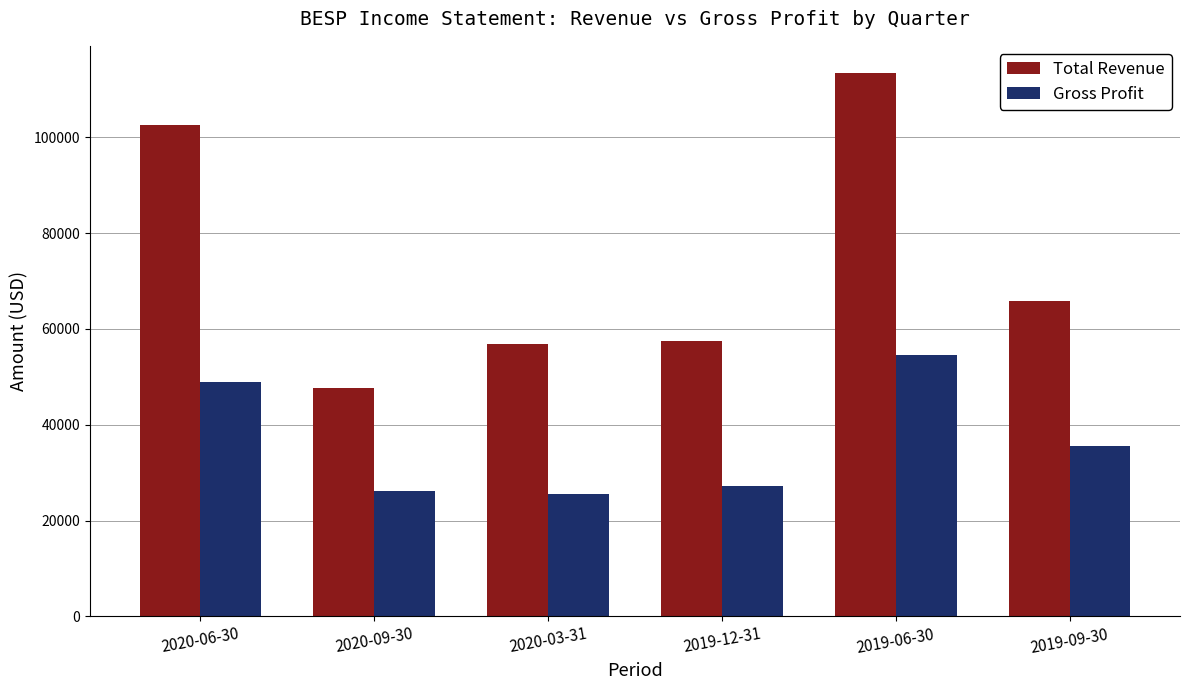

Is it true that Gross Profit equals 13581 at 2019-06-30?

False